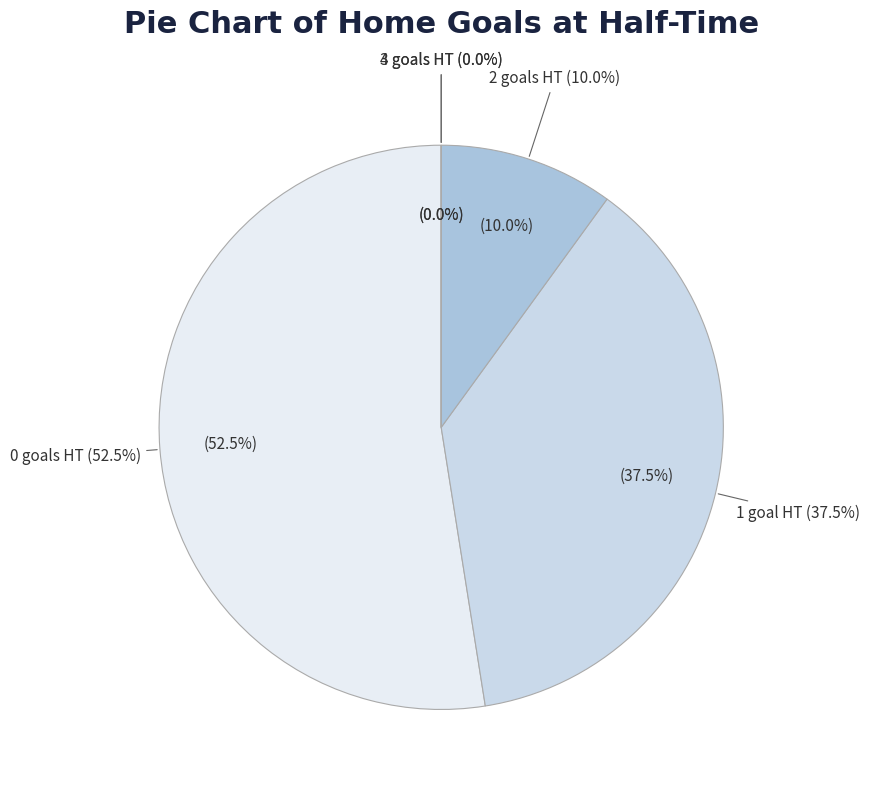

Which slice is the smallest?

4